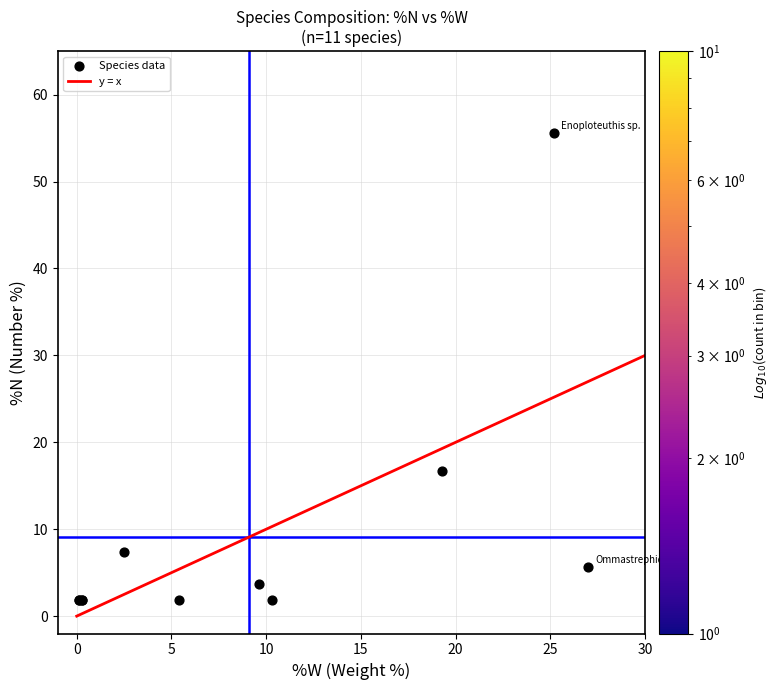

What Y value in the scatter plot is closest to 28?

16.7